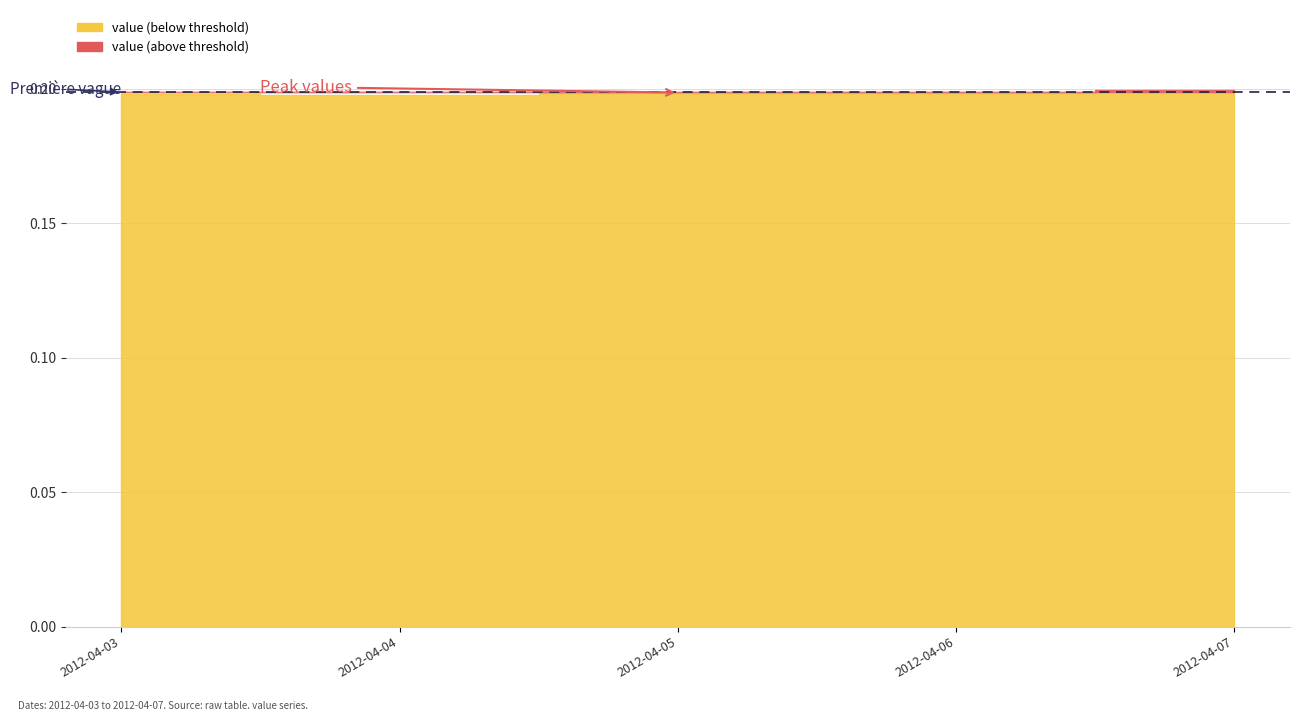

What is the value of the 1st point from the left?

0.2